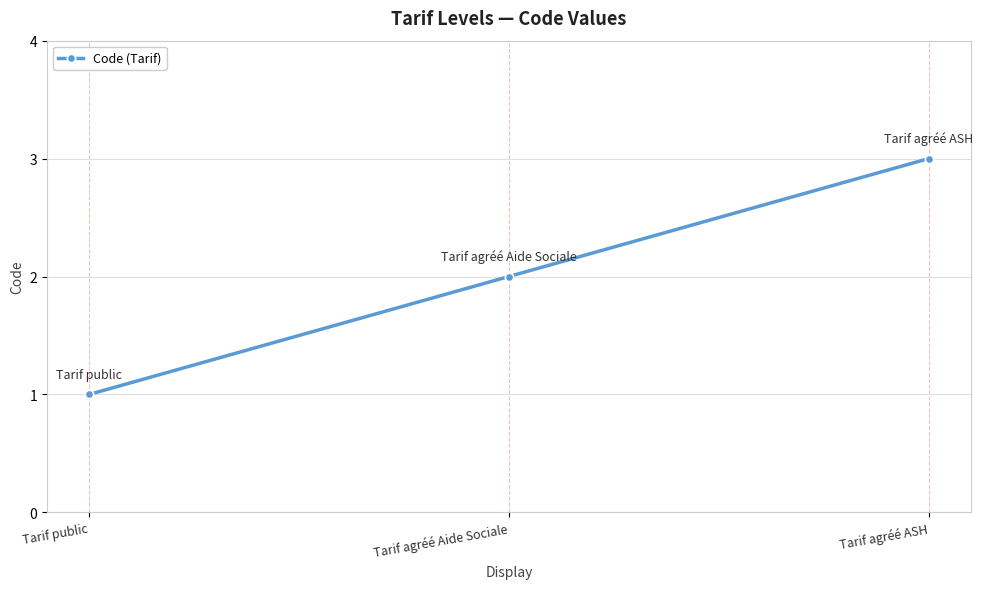

The chart shows a value of 1 at Tarif public. True or false?

True